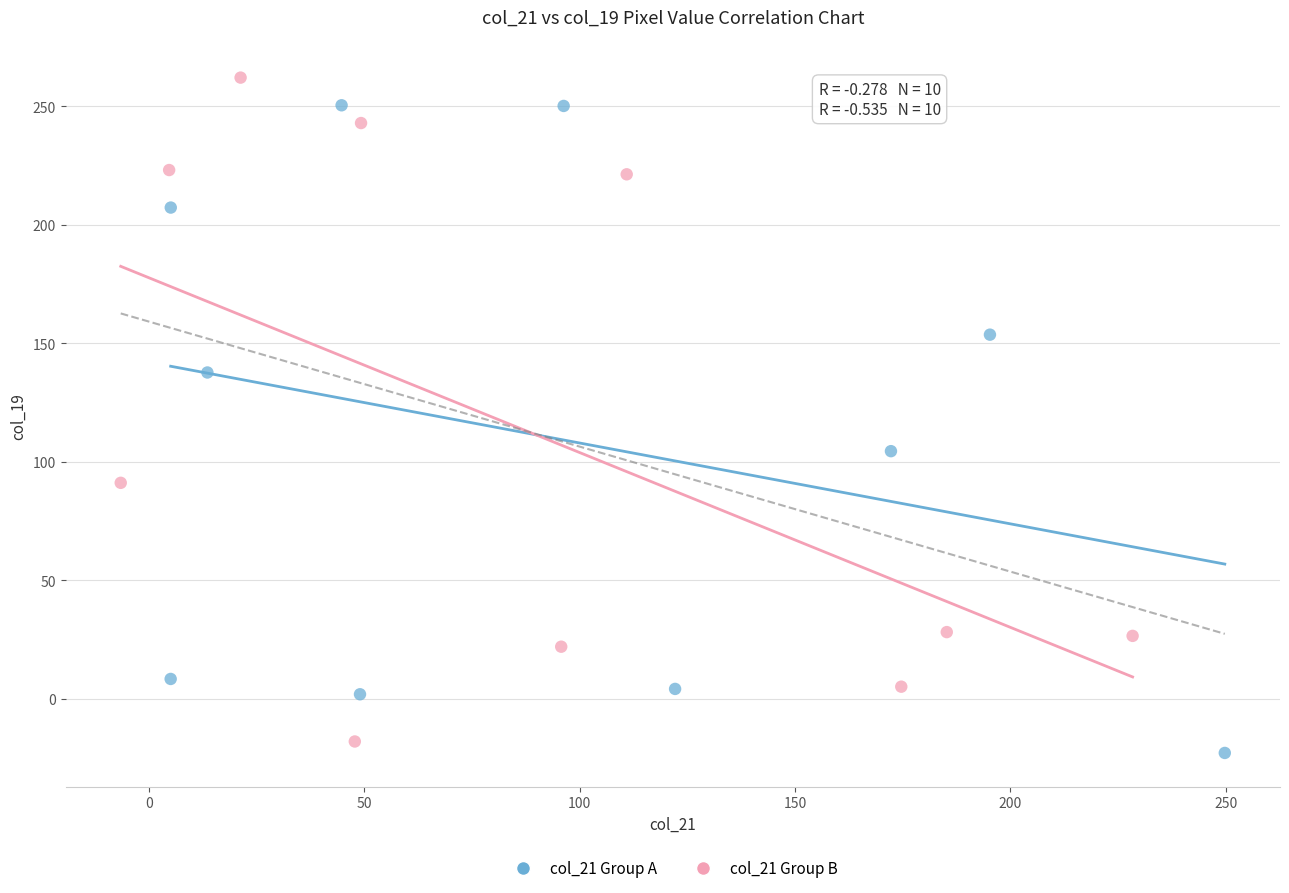

What are all the series names shown in the legend?

col_21 Group A, col_21 Group B